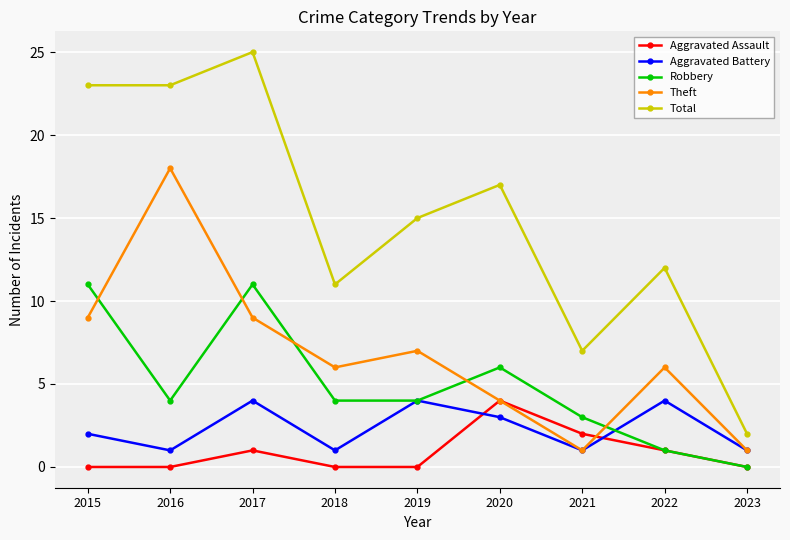

Where does the Theft series first go above 6?

2015